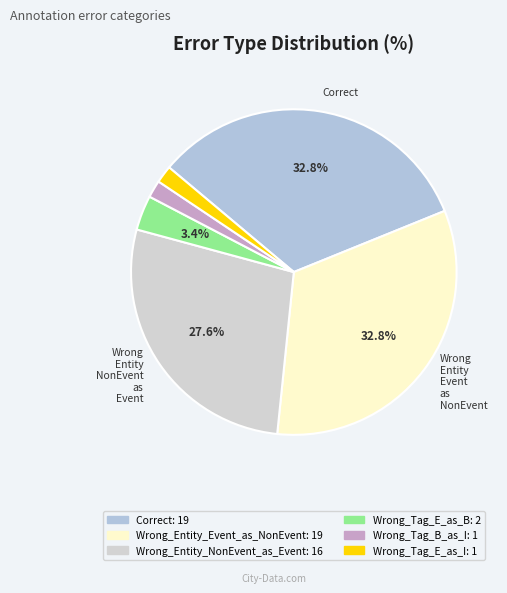

Combined, do Wrong_Entity_Event_as_NonEvent and Wrong_Tag_E_as_I account for over 50%?

No